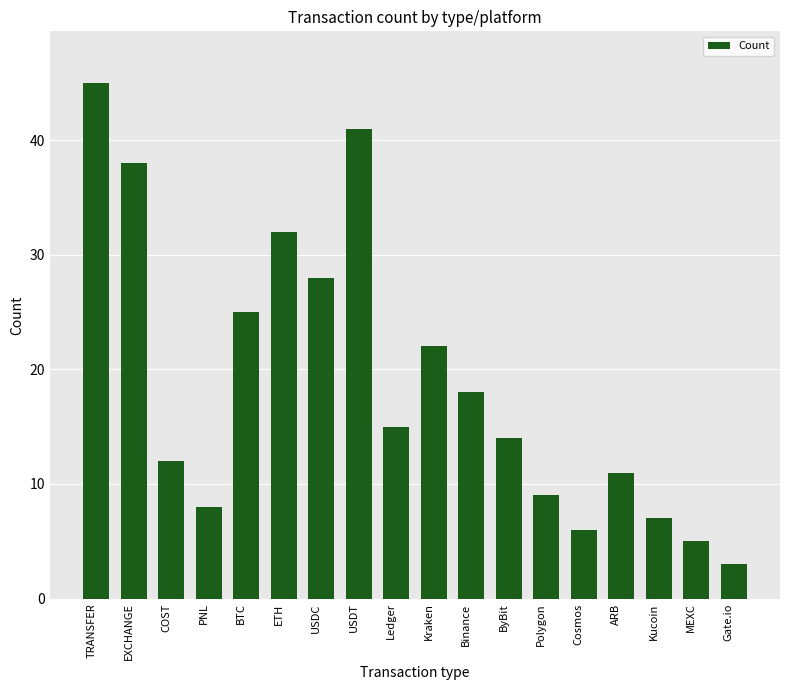

Which category has the lowest value across all series?

Gate.io